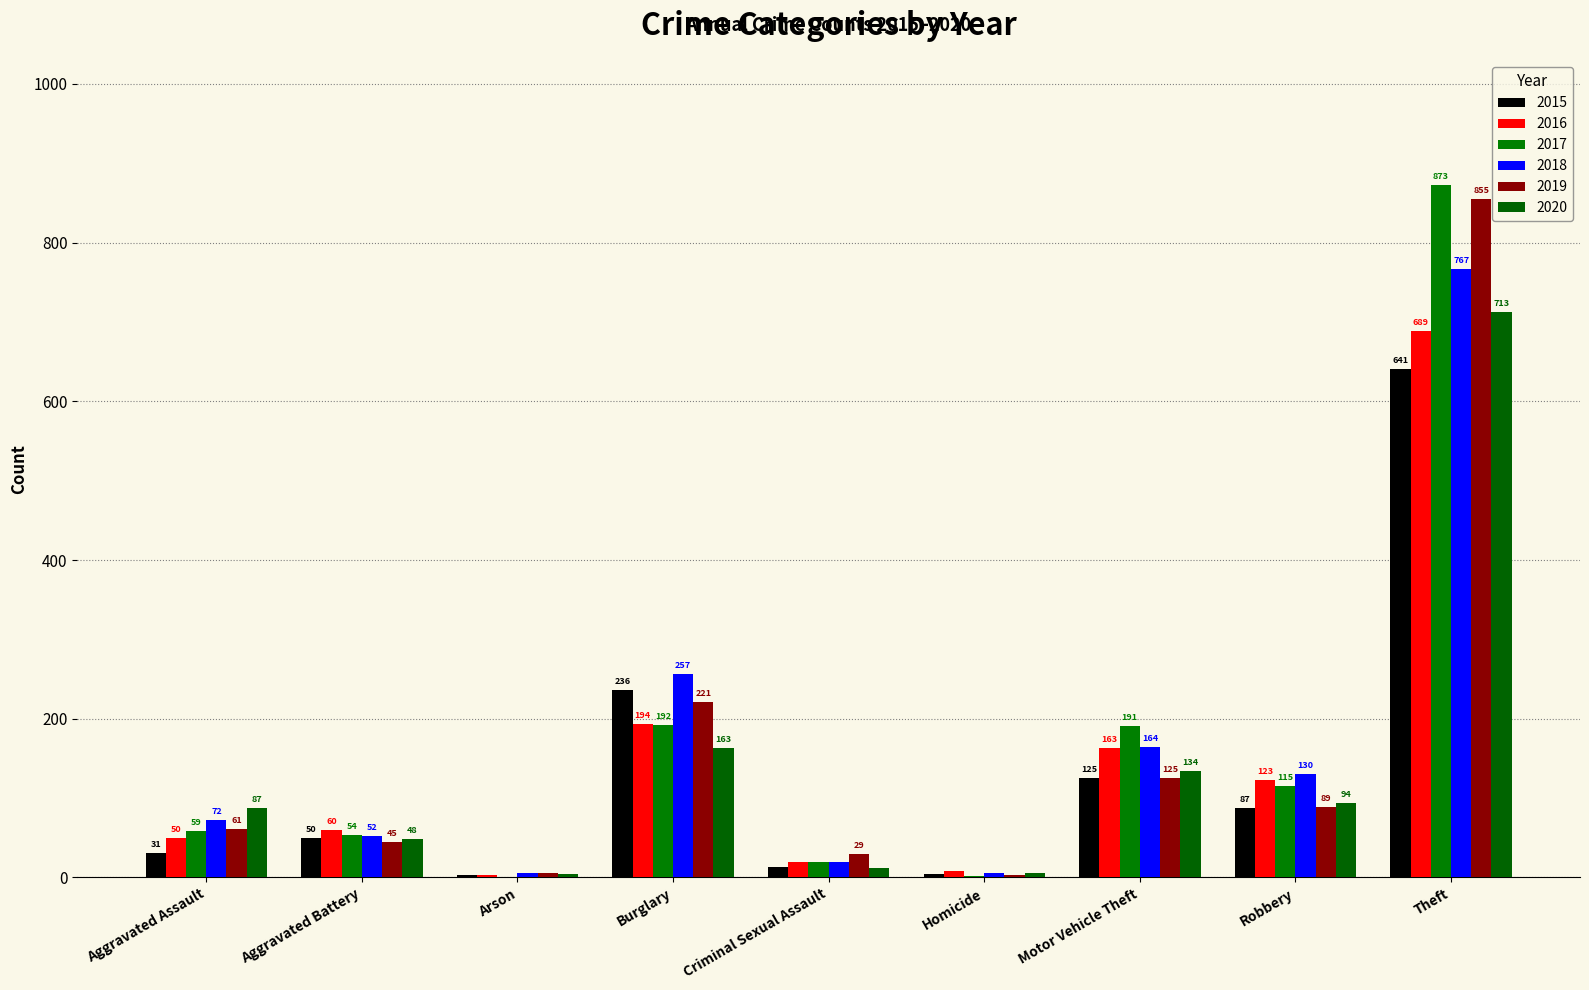

Which series changed the most between Homicide and Robbery?

2018